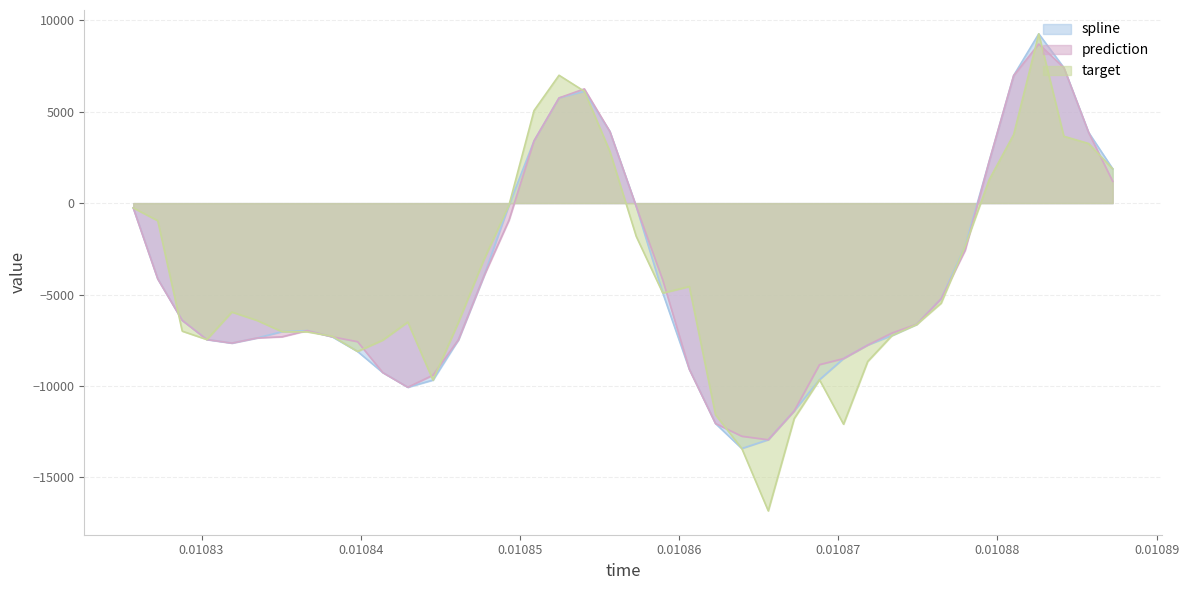

Which series has the largest range (max minus min)?

target